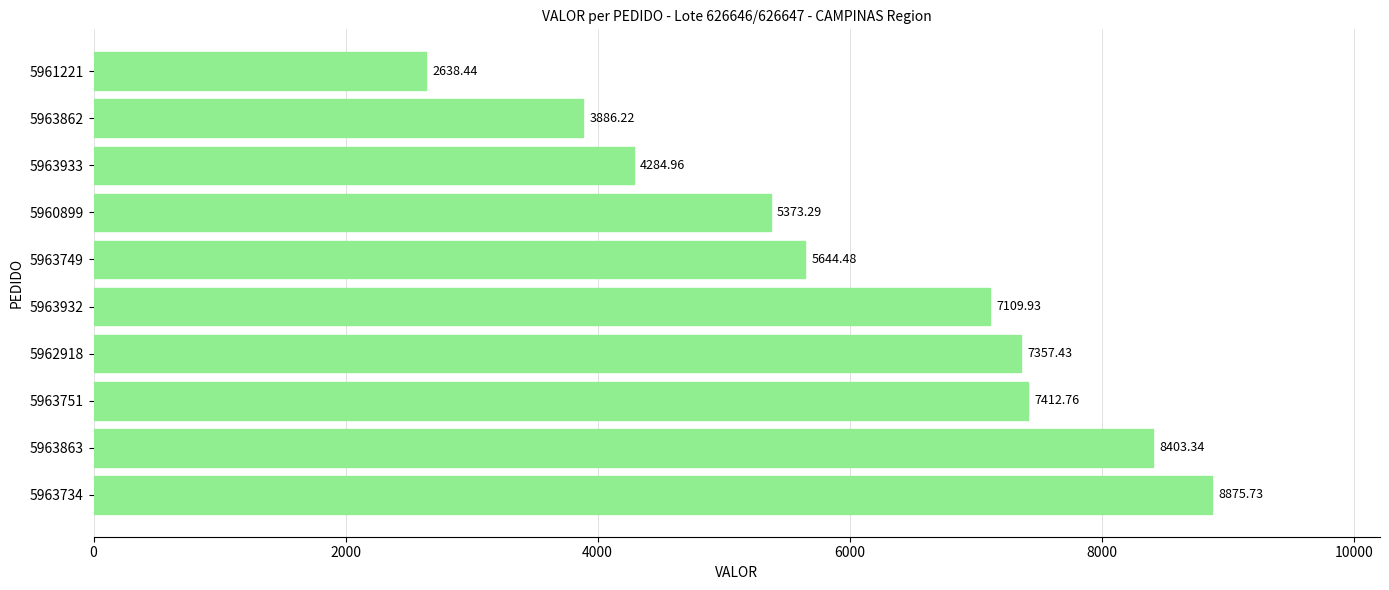

How many data points are less than 7109?

5